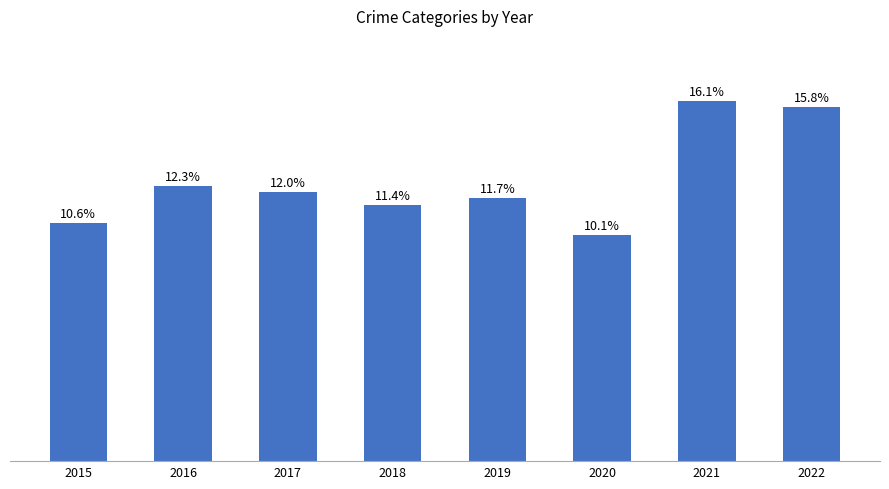

Does the chart contain any negative values?

No